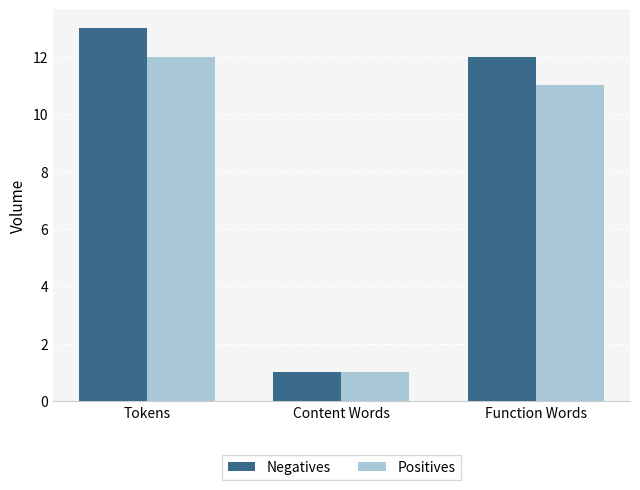

What is the smallest value displayed?

1